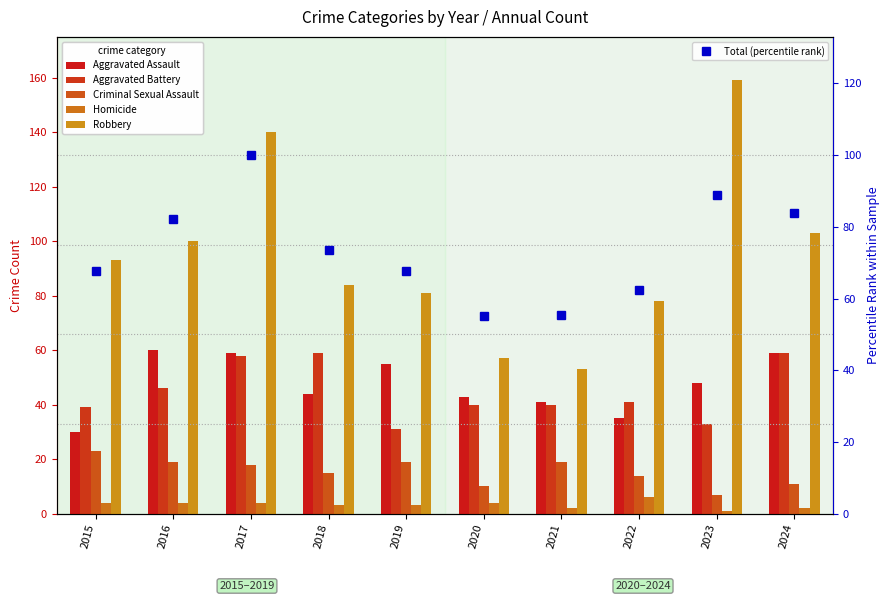

List the labels in order of Criminal Sexual Assault value, smallest first.

2023, 2020, 2024, 2022, 2018, 2017, 2016, 2019, 2021, 2015